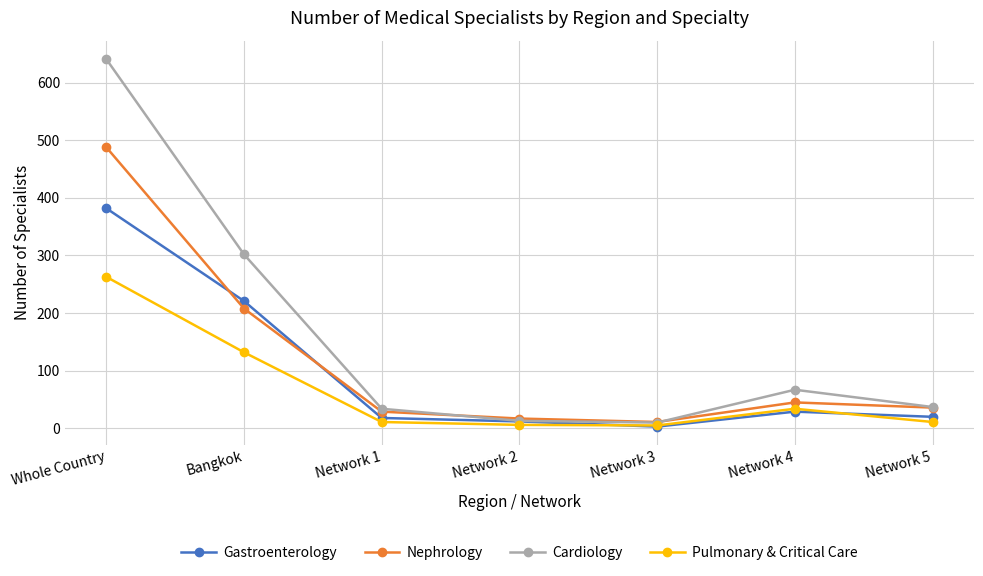

What is the value of the Gastroenterology point at the 3rd from the left?

18